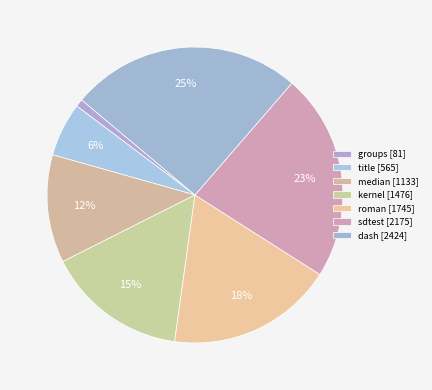

Count the number of slices in the pie.

7